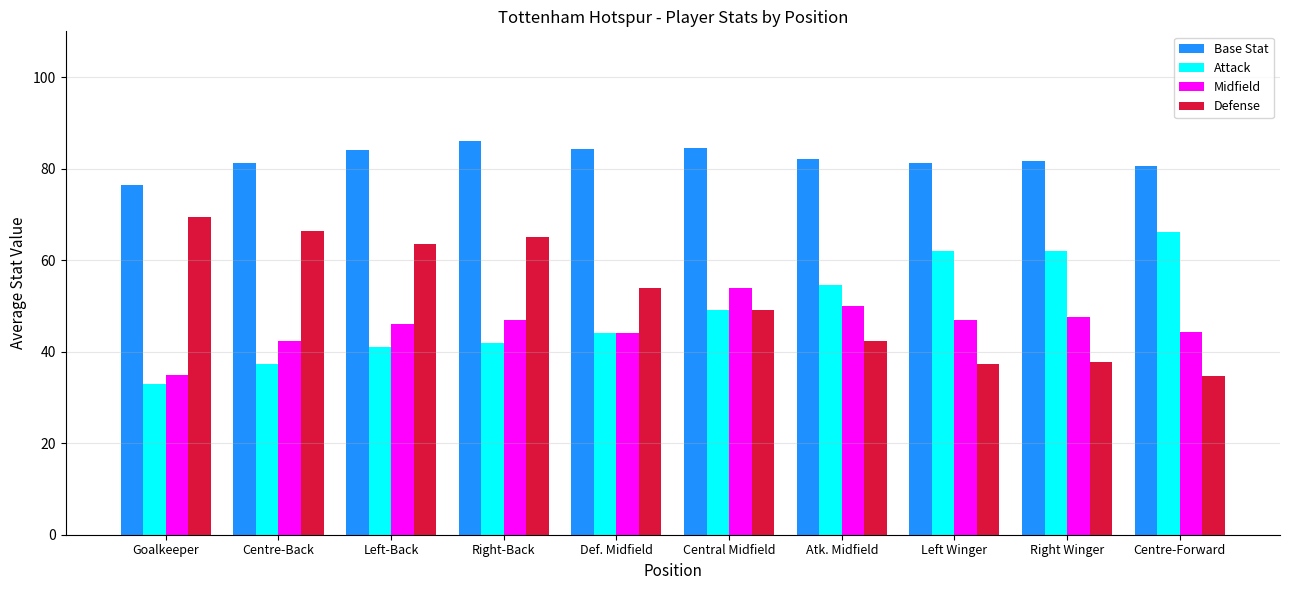

Which series has the largest total across all categories?

Base Stat